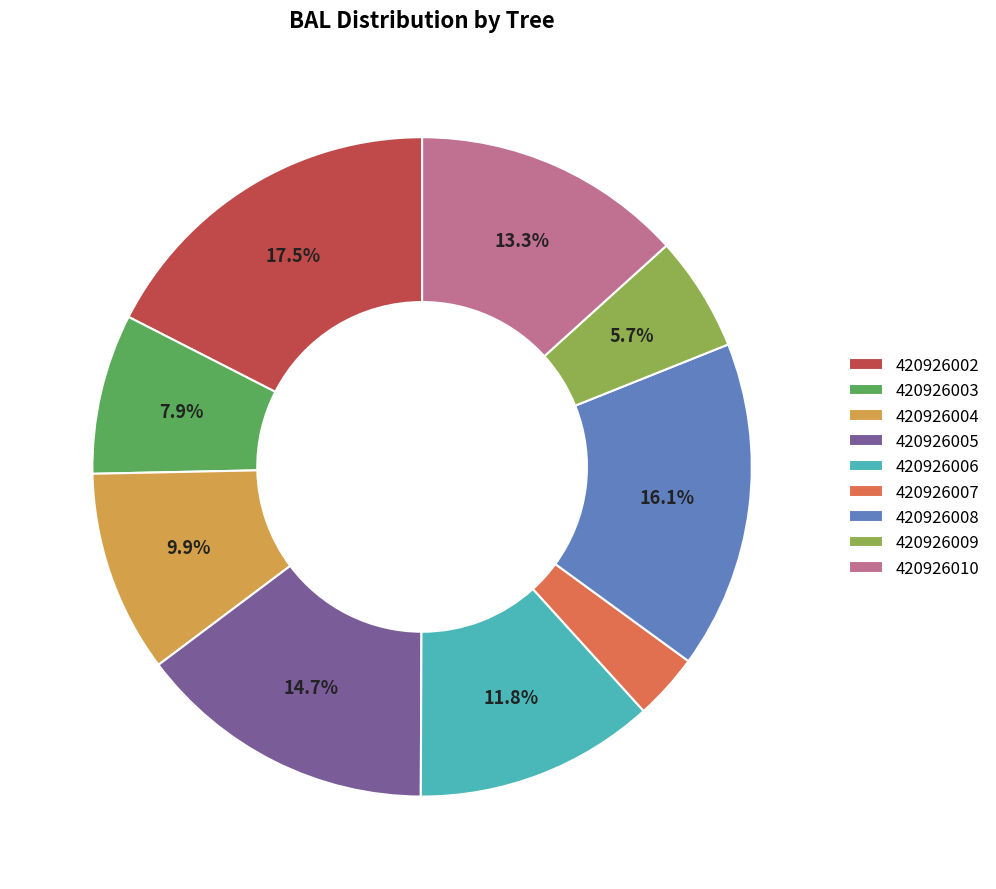

Combined, do 420926010 and 420926009 account for over 50%?

No